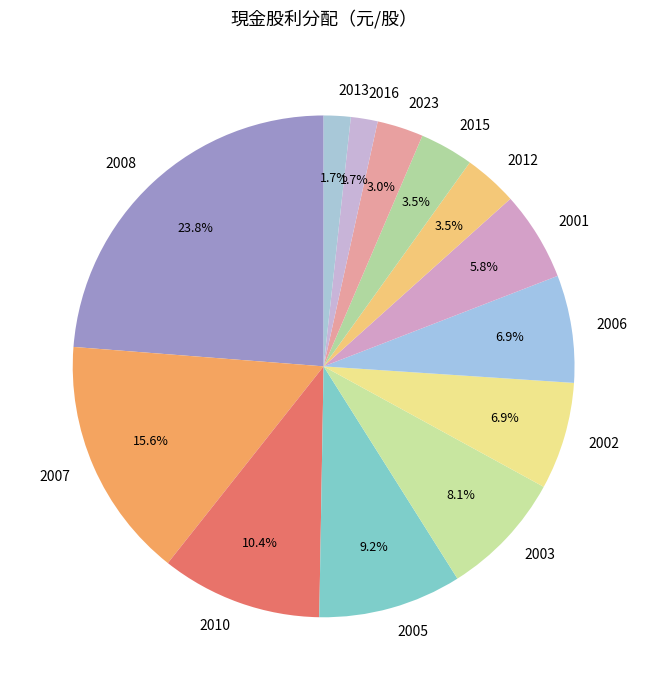

Approximately how many times larger is the value at 2010 compared to 2008?

0.4